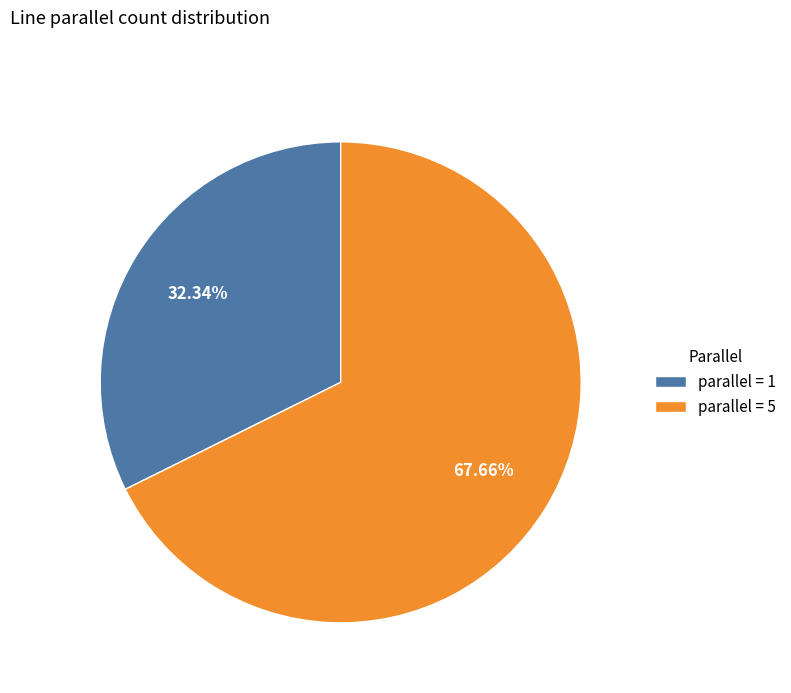

Approximately how many times larger is the value at parallel = 5 compared to parallel = 1?

2.1